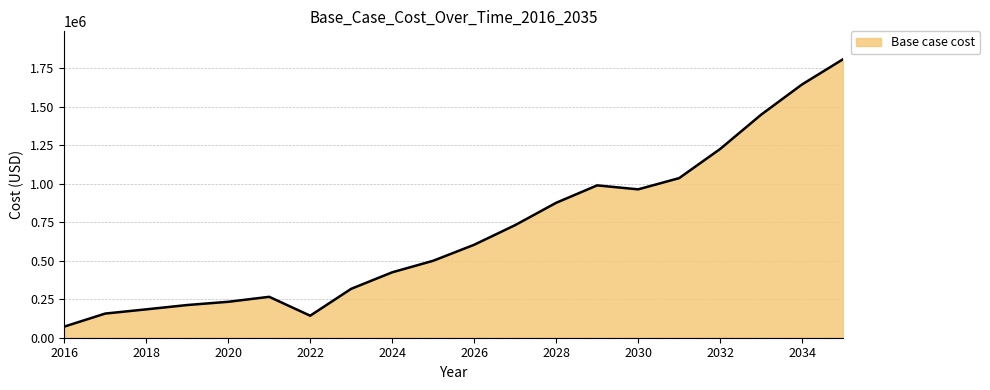

What is the maximum value shown in the chart?

1807868.3